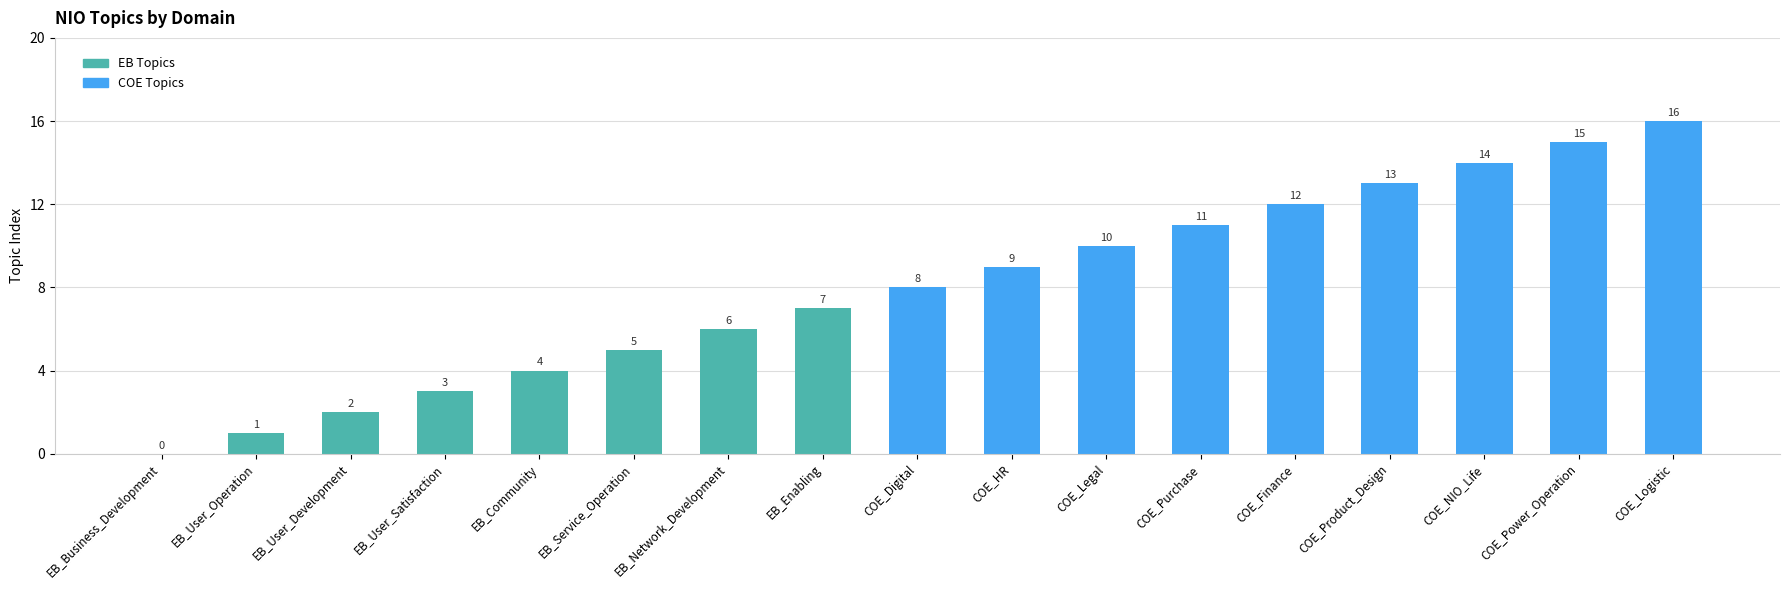

Which label corresponds to the largest value in the chart?

COE_Logistic